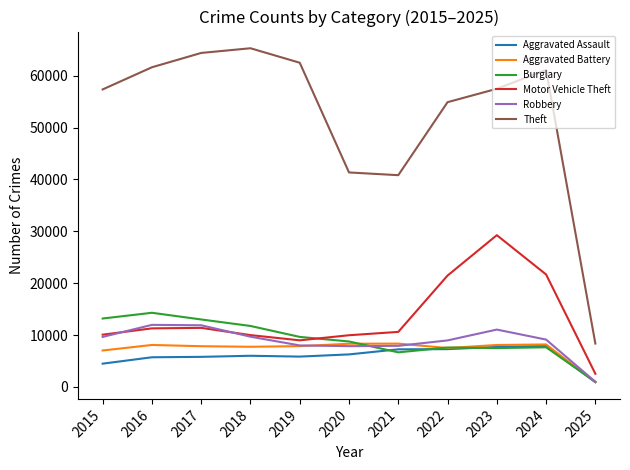

What is the difference between the maximum and second lowest values in the Theft series?

24471